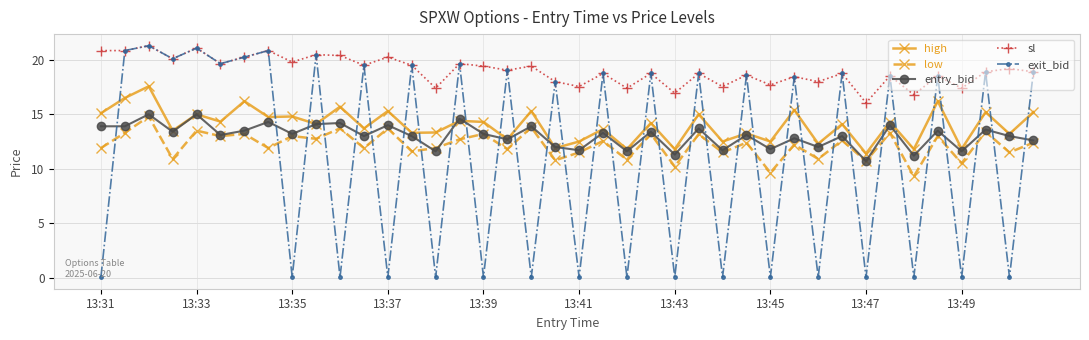

At how many categories does at least one series exceed 6?

40